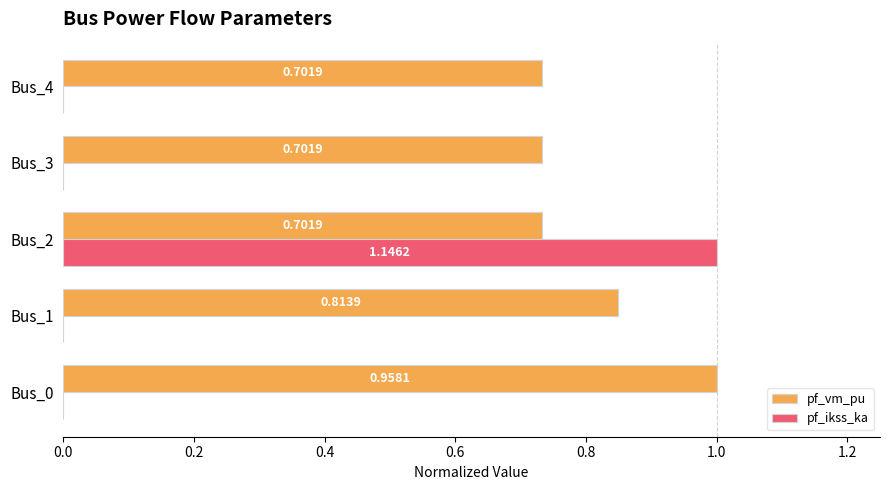

What are all the series names shown in the legend?

pf_vm_pu, pf_ikss_ka